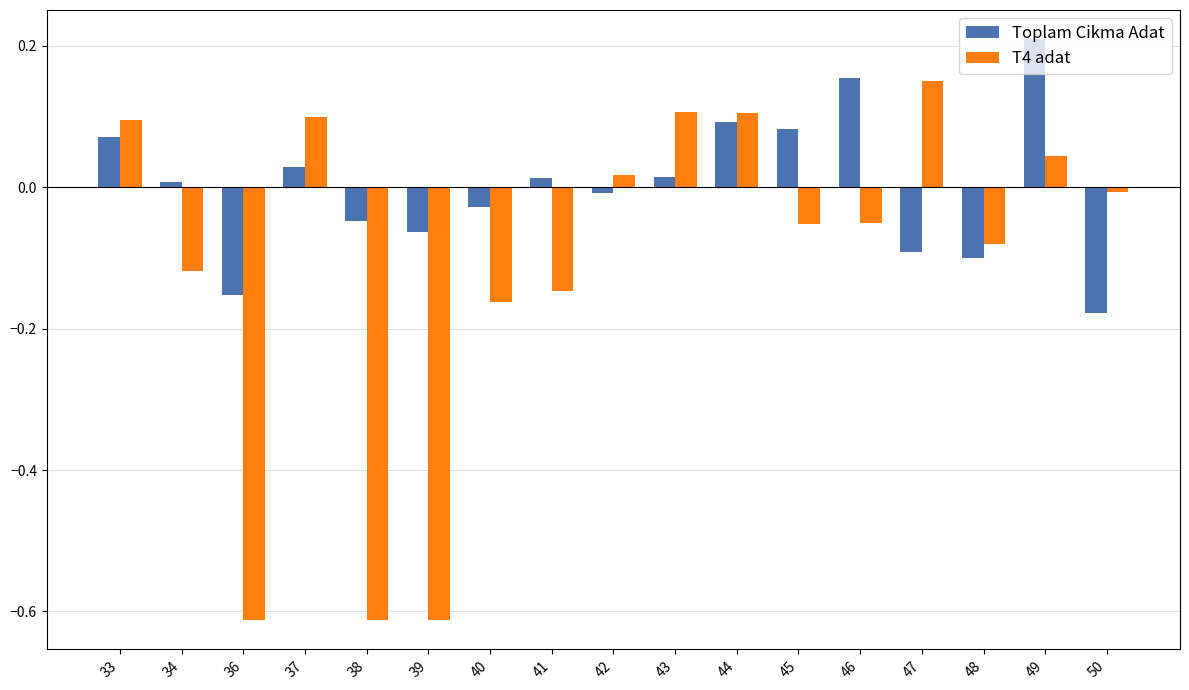

Which series has the largest range (max minus min)?

T4 adat